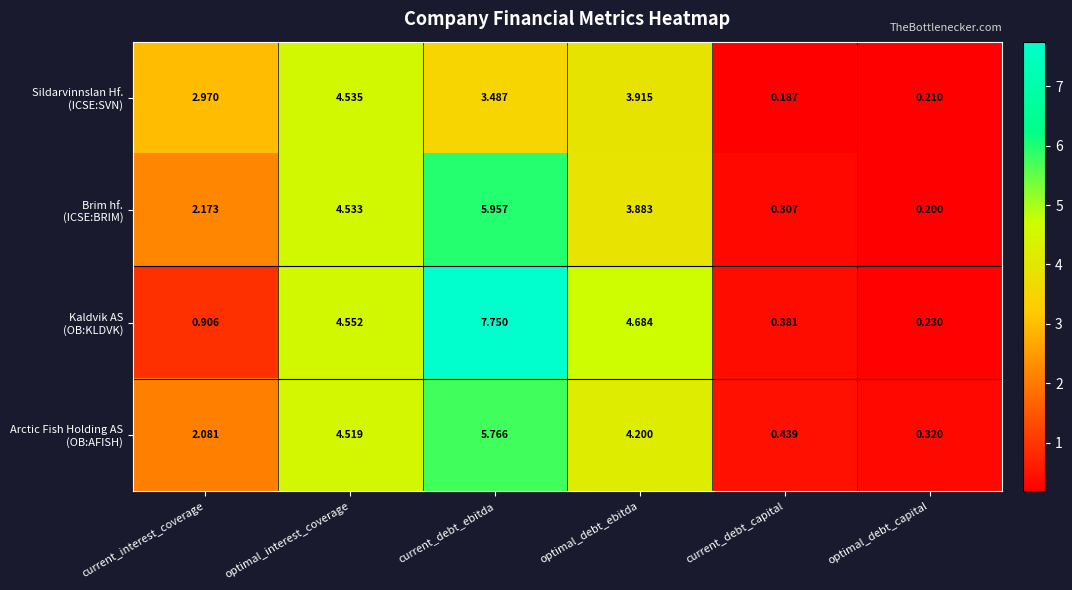

At which category does the chart reach its peak across all series?

current_debt_ebitda